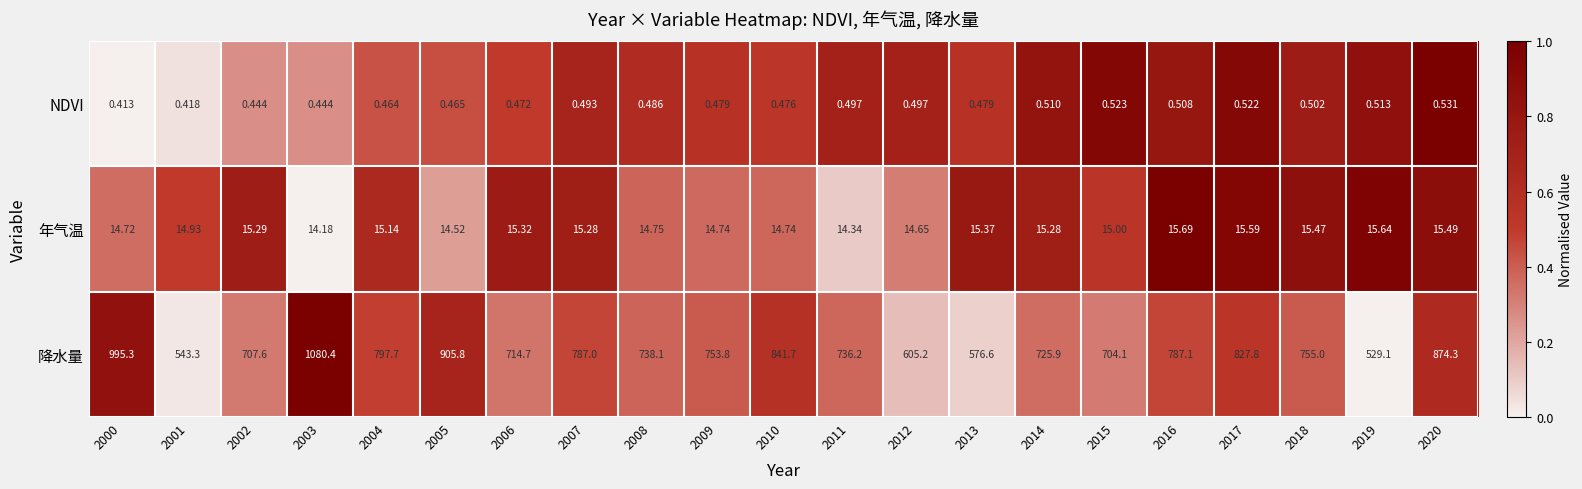

Which series has the widest spread of values?

降水量